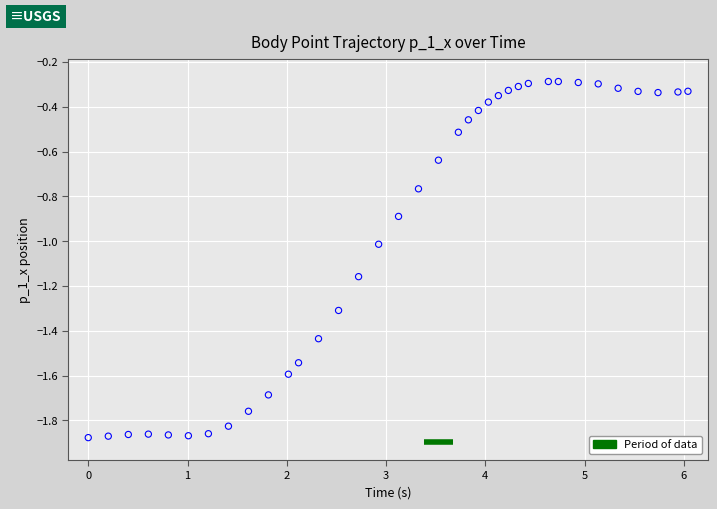

What is the range of Y values (max minus min)?

1.6